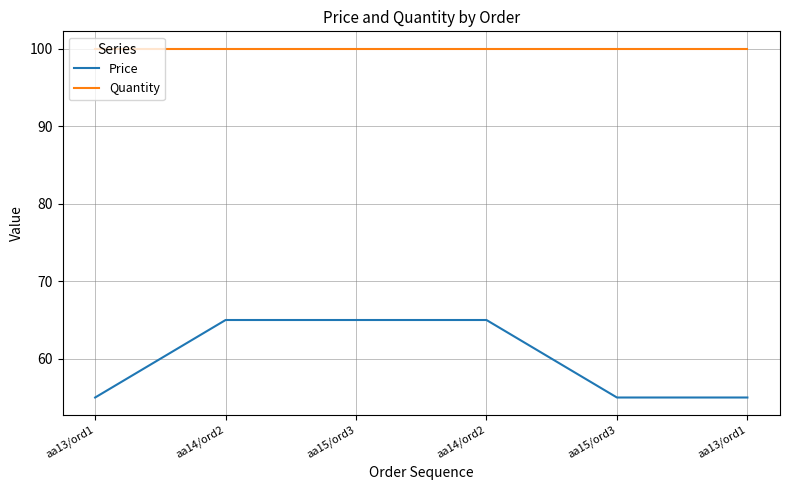

Is this an area chart (filled region under the line)?

No